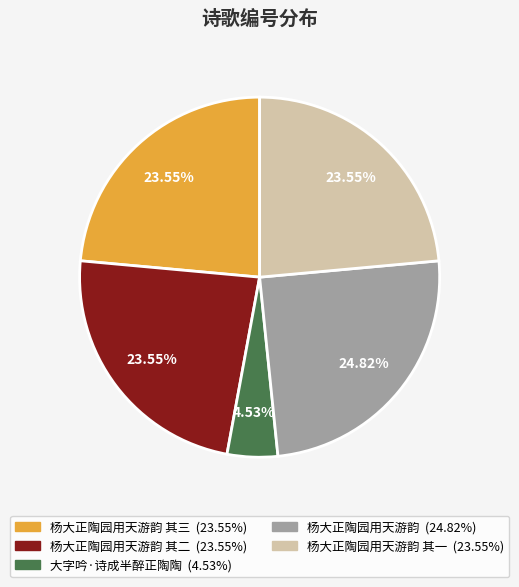

Does any single category account for the majority?

No